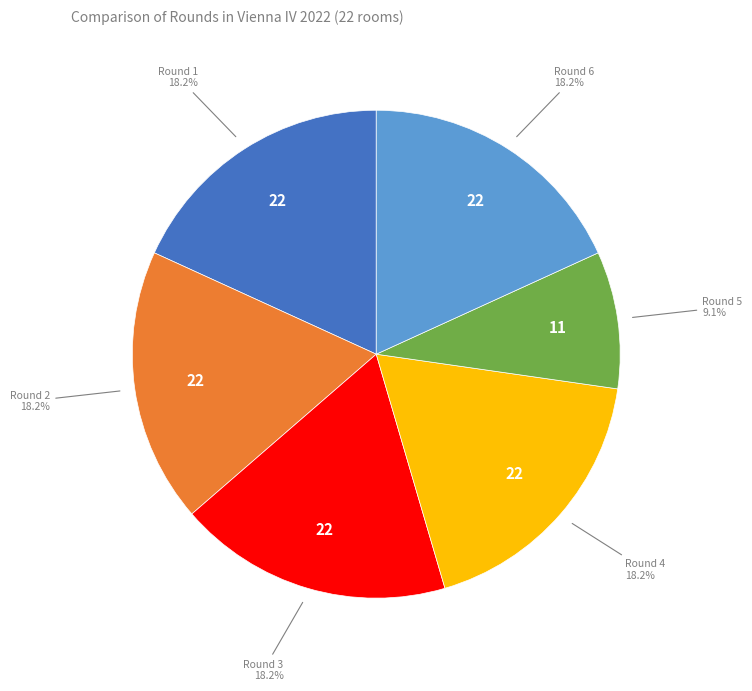

Is there a majority slice in this chart?

No